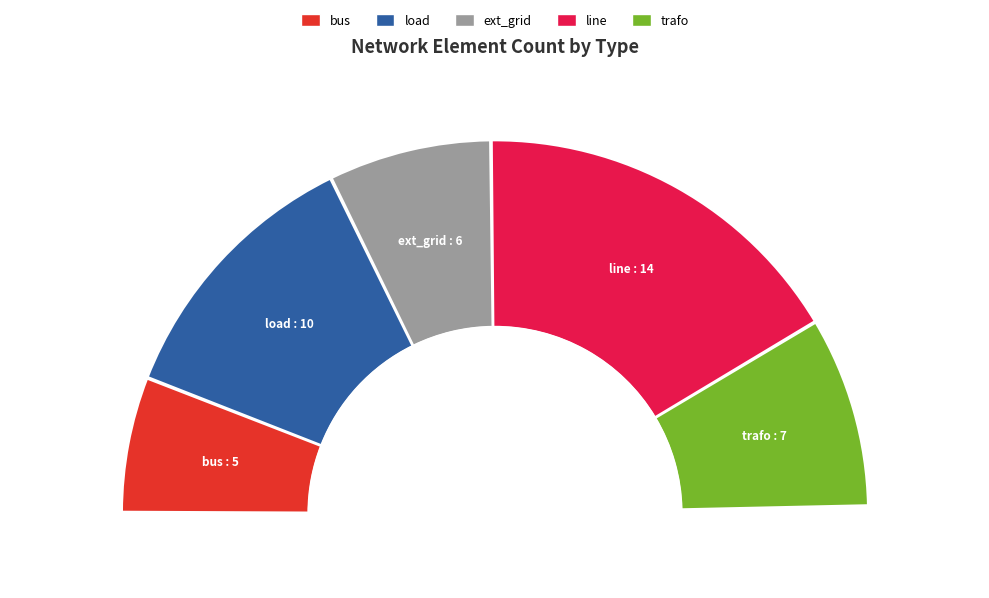

Which category has the biggest portion of the pie?

line